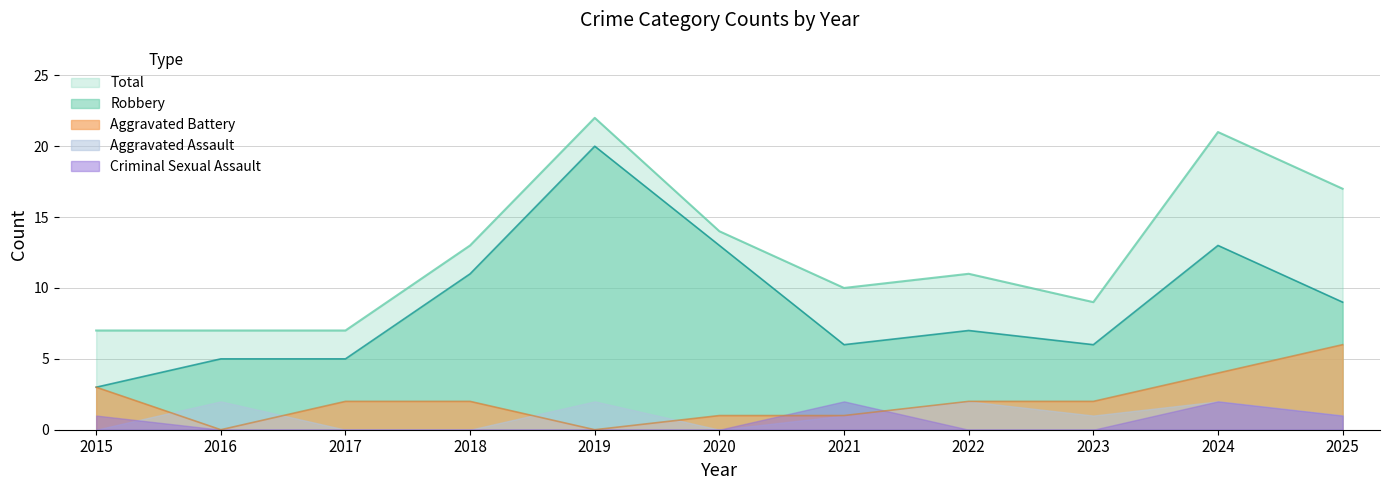

At which label does Robbery reach its minimum?

2015